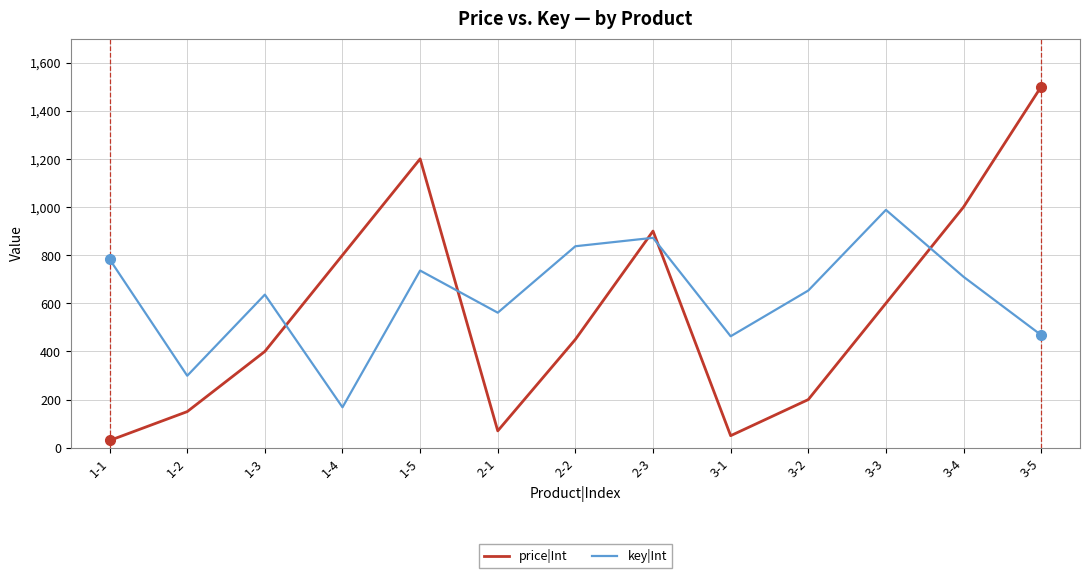

What is the sum of the price|Int values at 2-1 and 1-3?

470